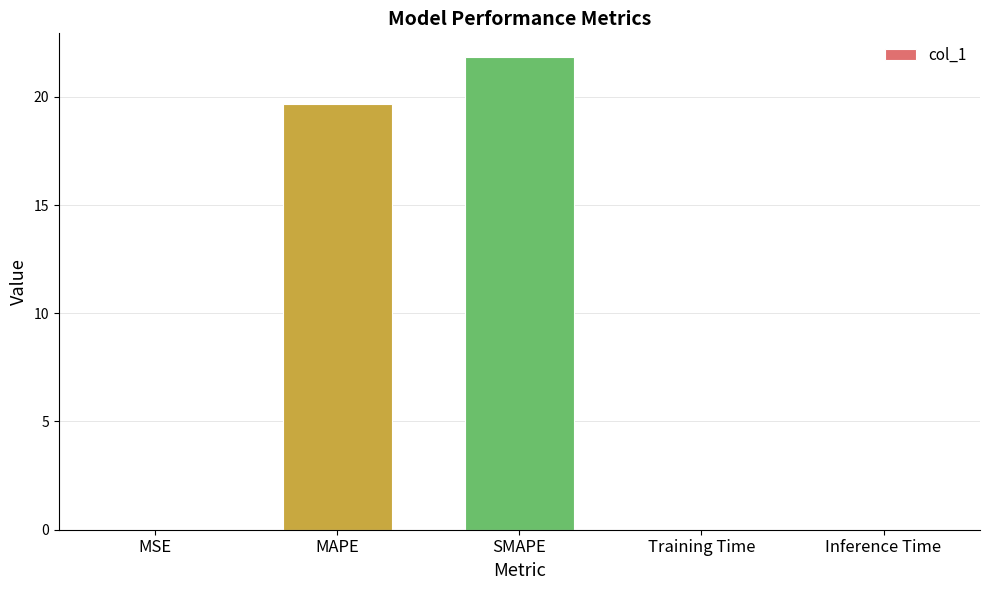

What is the approximate value at SMAPE?

21.8